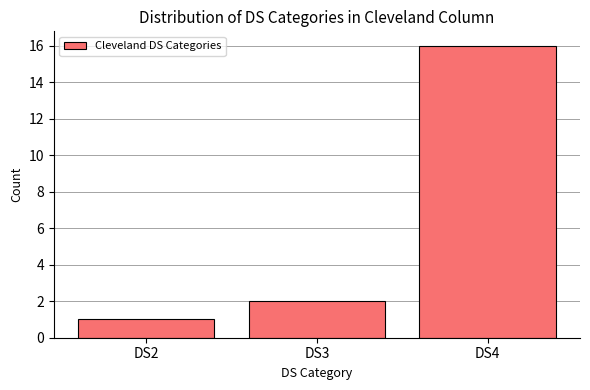

List the labels in order of value, smallest first.

DS2, DS3, DS4